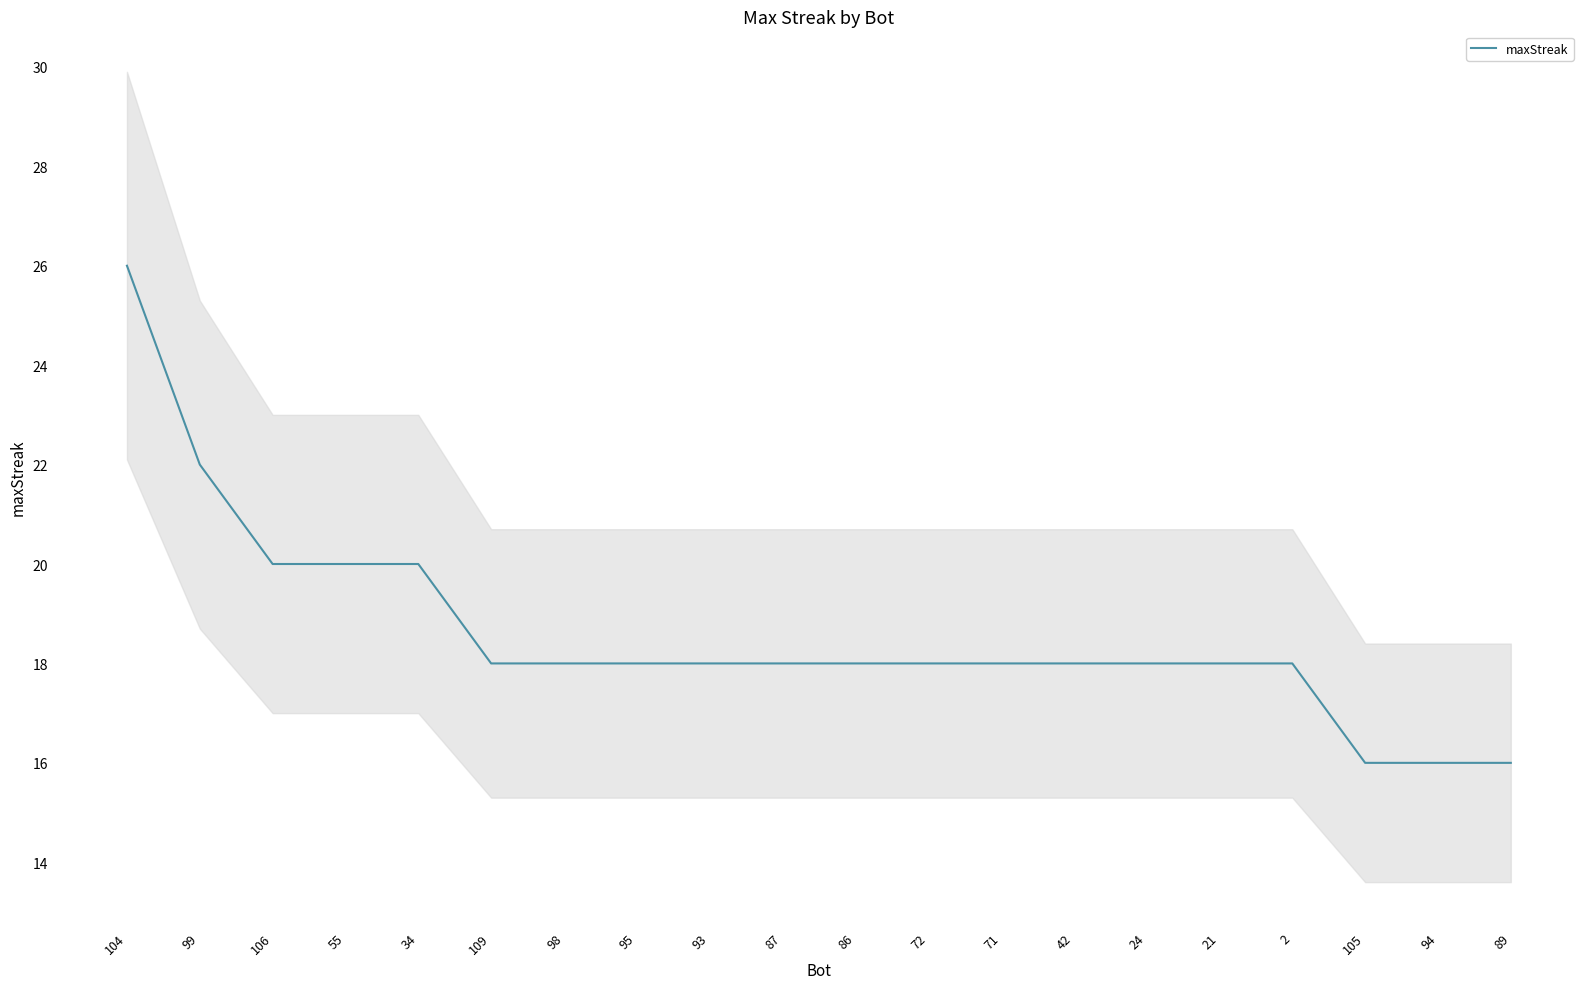

List the labels in order of value, largest first.

104, 99, 106, 55, 34, 109, 98, 95, 93, 87, 86, 72, 71, 42, 24, 21, 2, 105, 94, 89